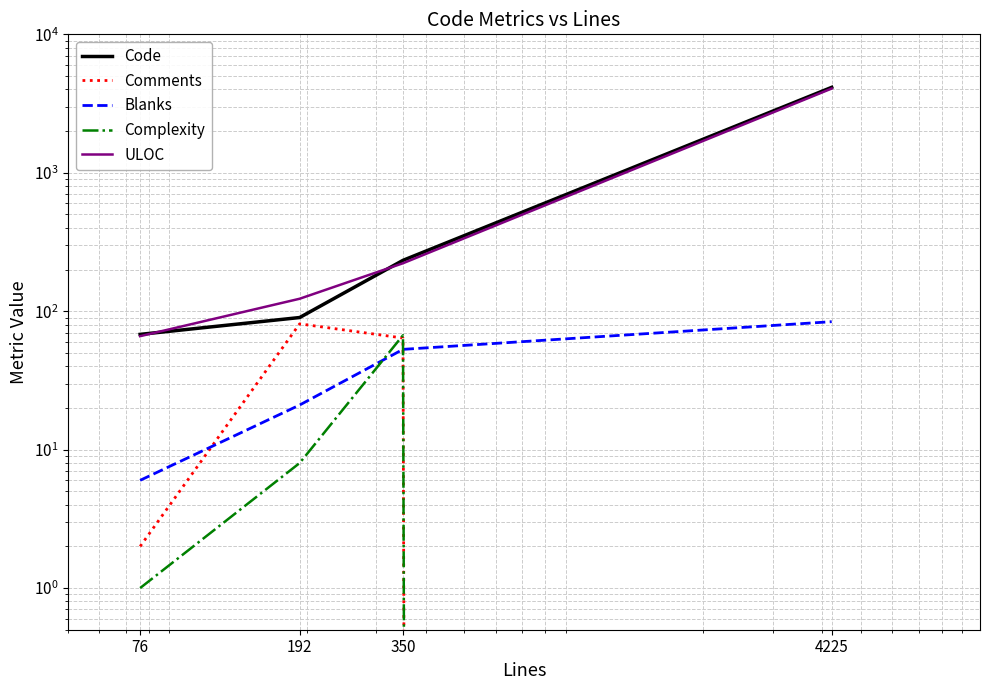

At which label does ULOC reach its peak?

4225